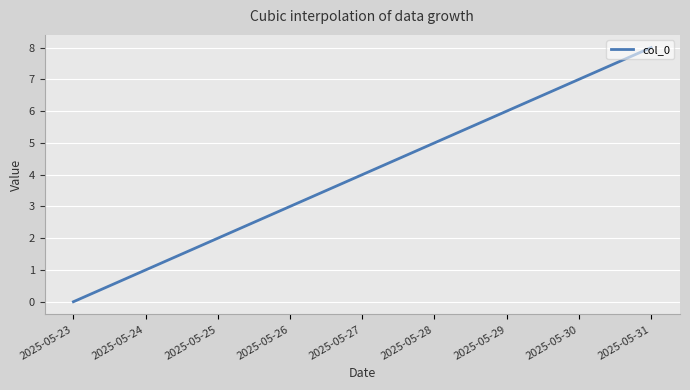

What is the difference between the maximum and minimum values?

8.0